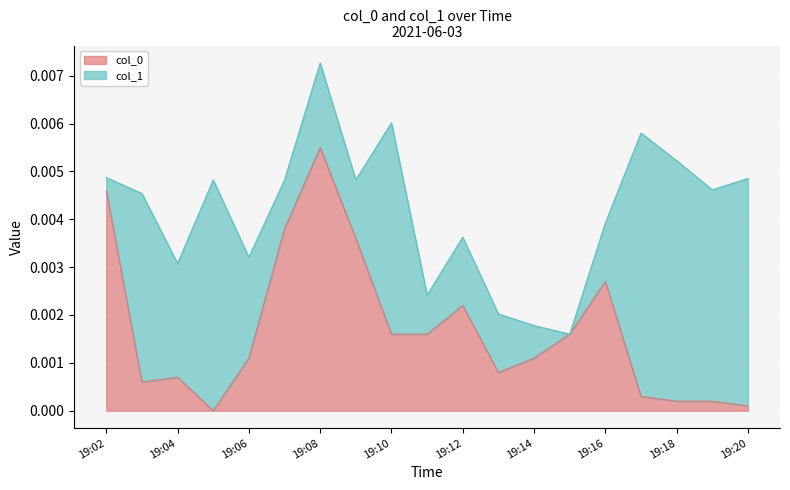

Where is the first local maximum?

19:04